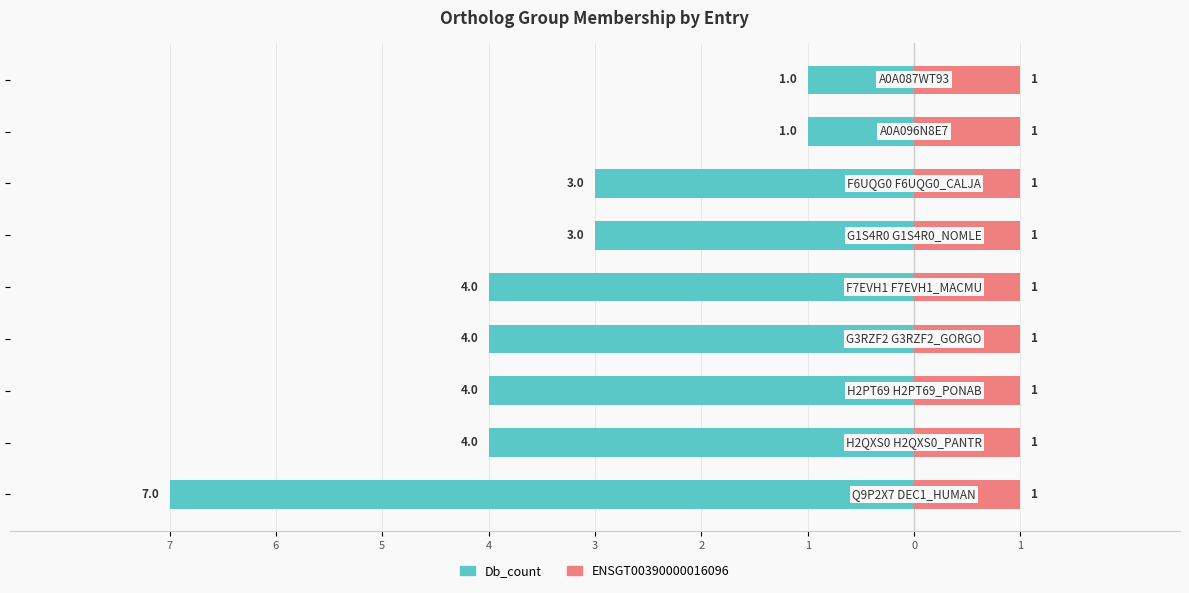

Count the number of categories in the chart.

9